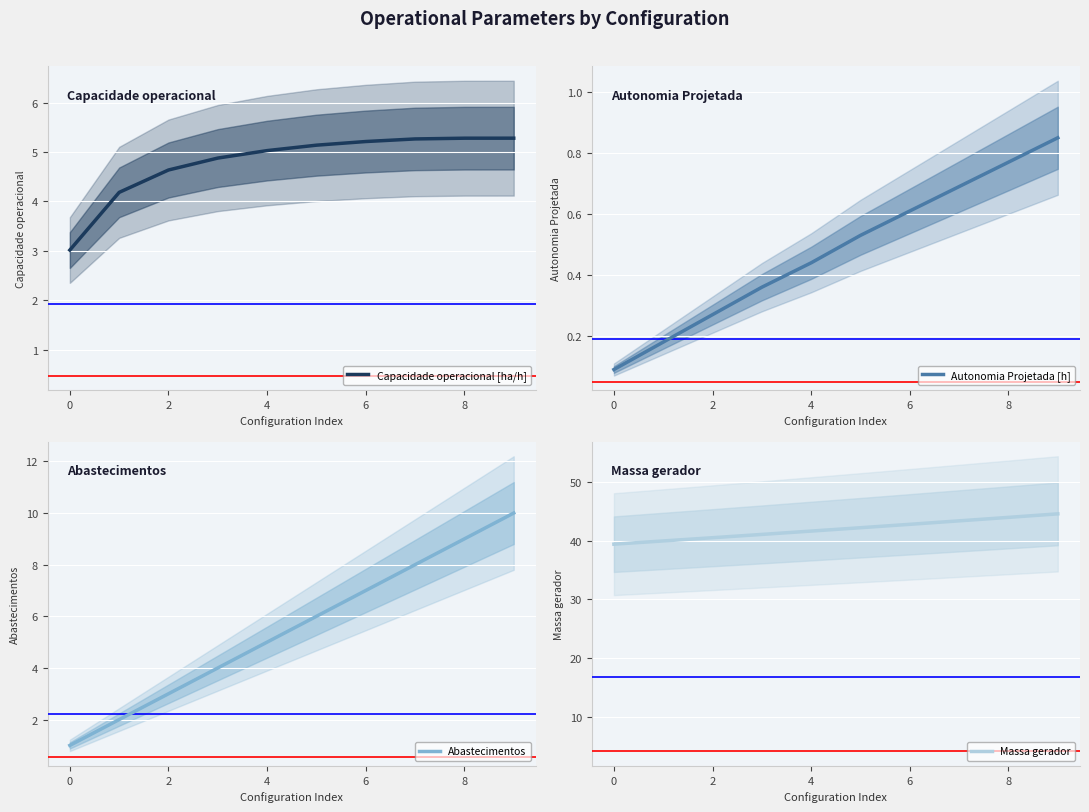

At how many categories does at least one series exceed 9?

10